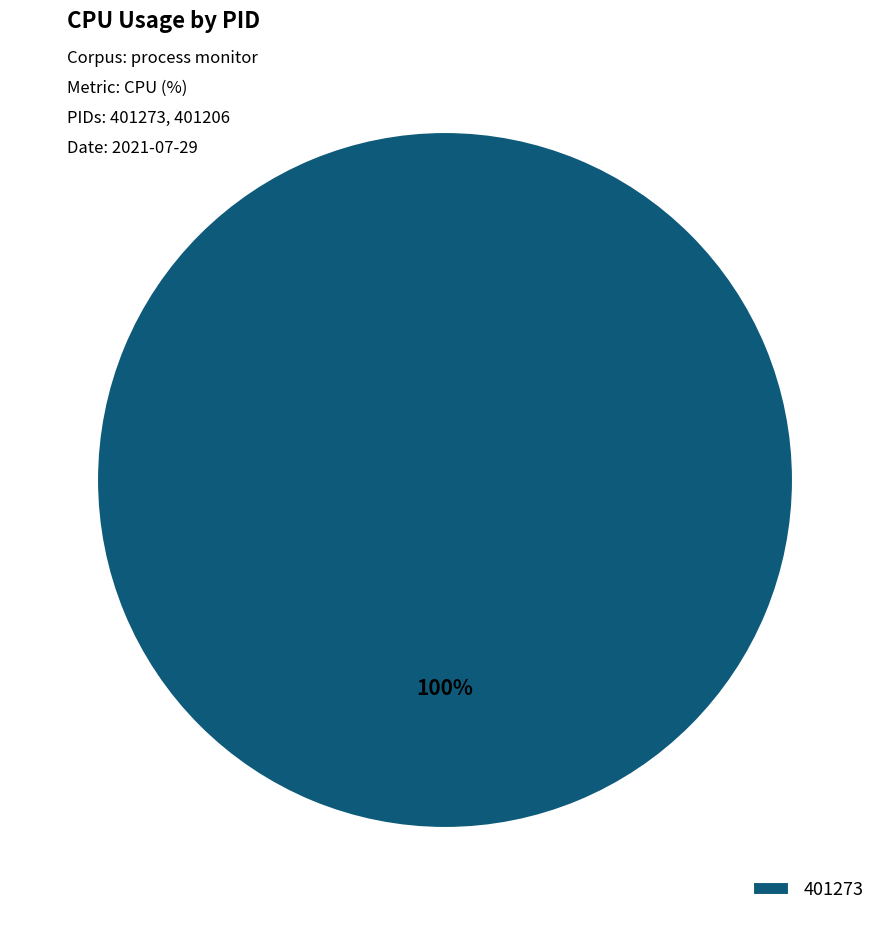

Count the number of slices in the pie.

1